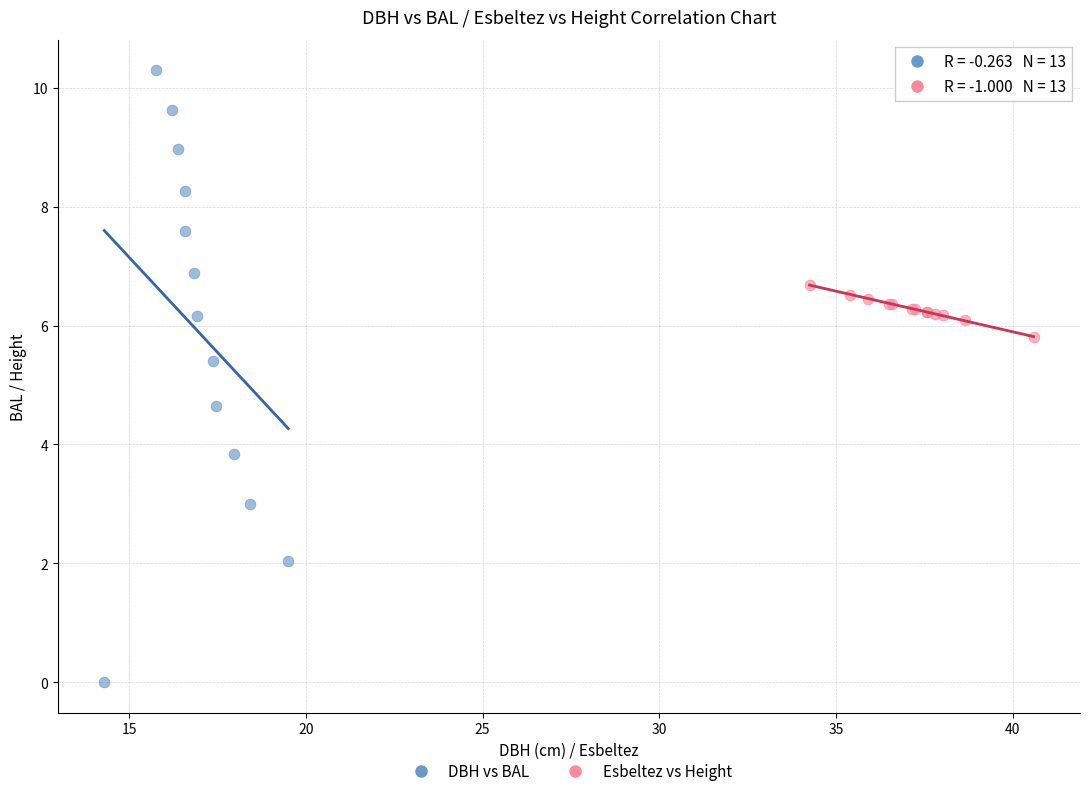

What are all the series names shown in the legend?

DBH vs BAL, Esbeltez vs Height